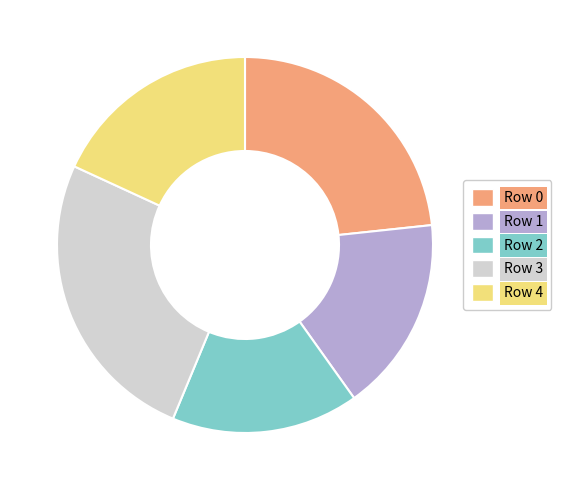

Does Row 4 account for over 50% of the chart?

No